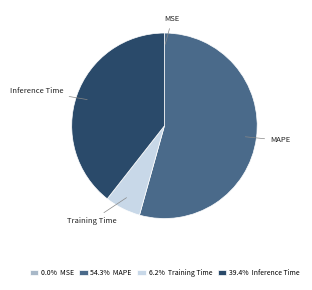

Does 54.3% MAPE account for over 50% of the chart?

Yes